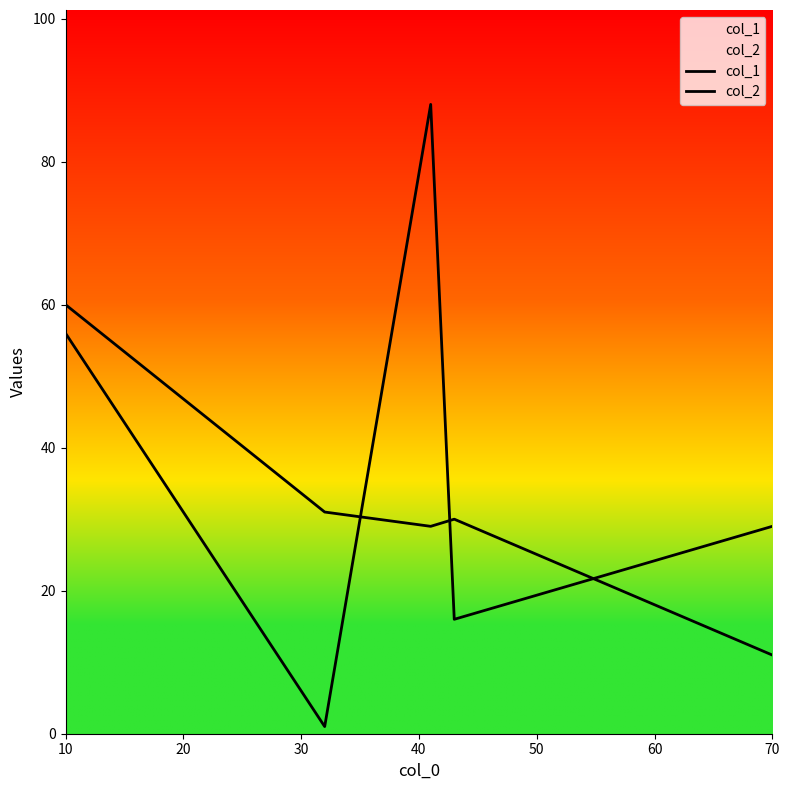

How many data points in col_2 are less than 29?

2